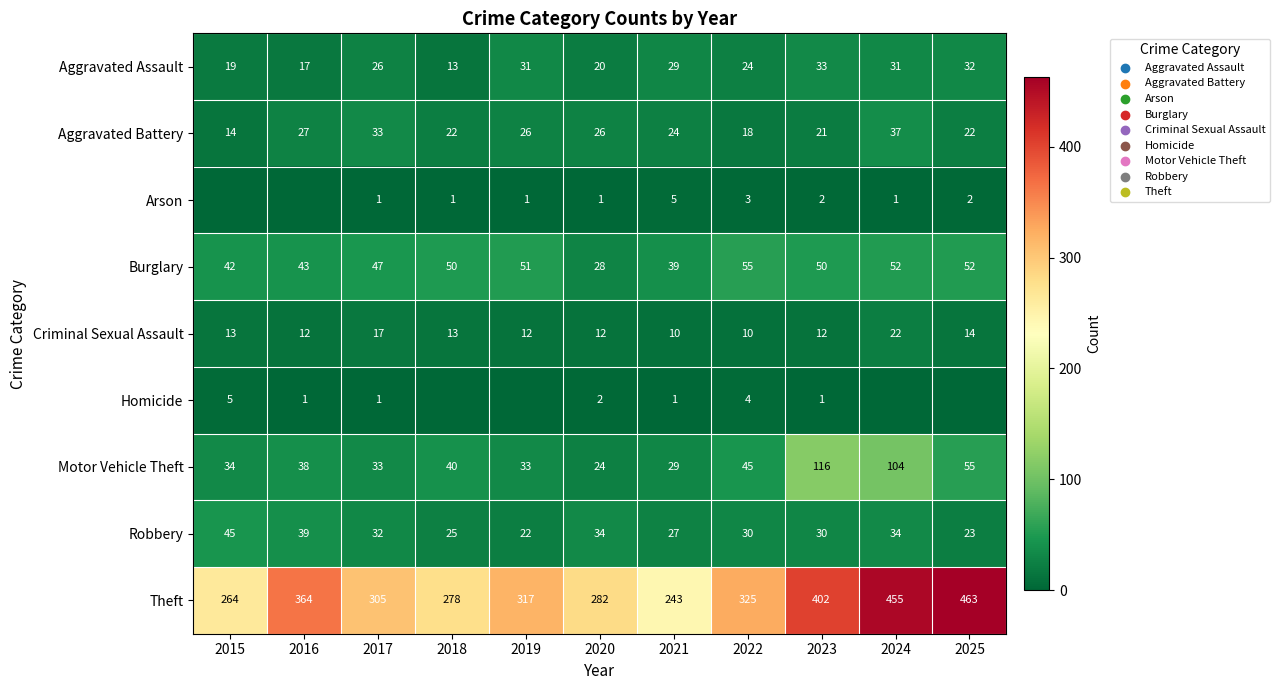

Read the Burglary value at 2015, to the nearest 10.

40